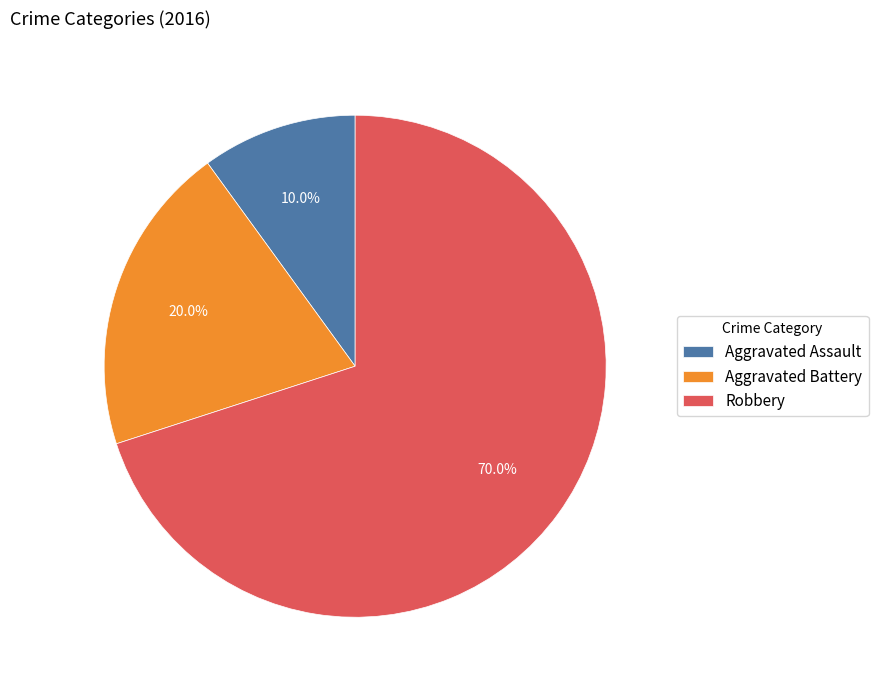

To the nearest percent, what is the combined percentage of Robbery and Aggravated Assault?

80%